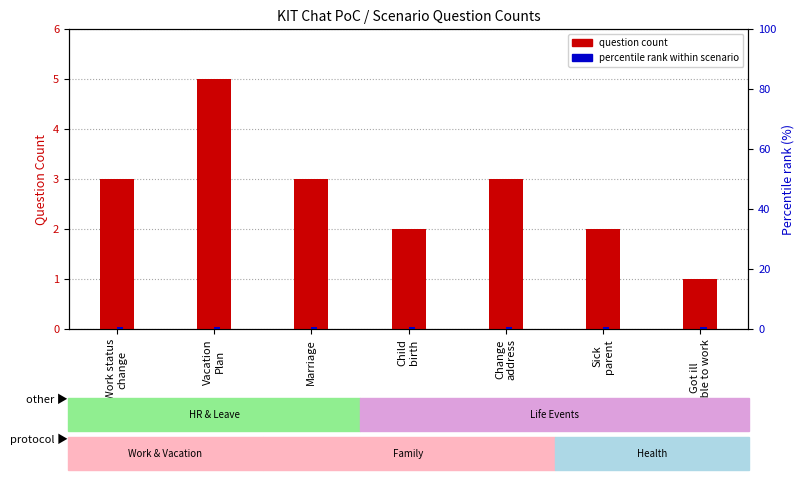

Which series has the largest range (max minus min)?

question count